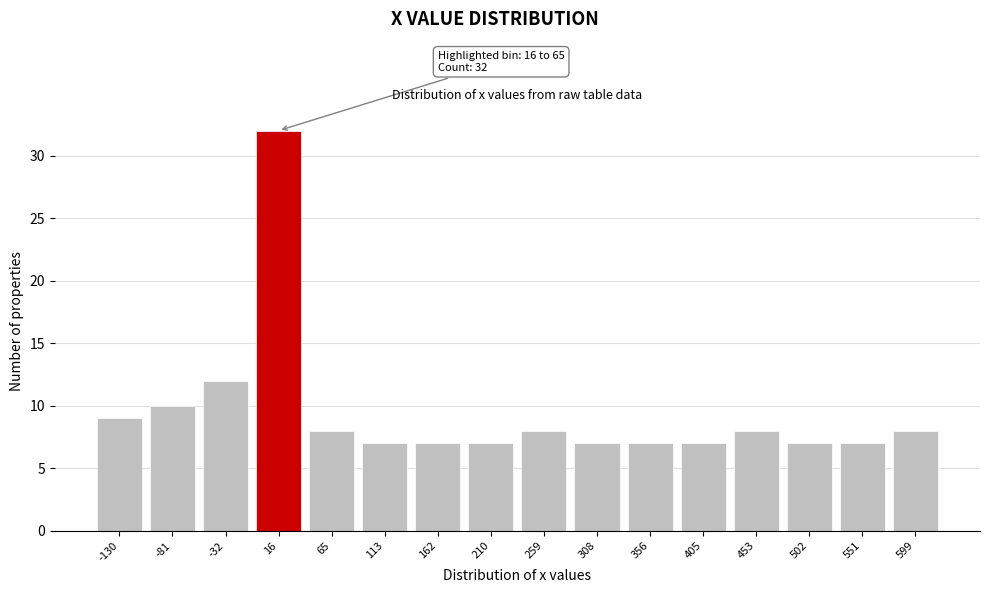

Reading right to left, transcribe all the data shown in this chart.

599=8	551=7	502=7	453=8	405=7	356=7	308=7	259=8	210=7	162=7	113=7	65=8	16=32	-32=12	-81=10	-130=9